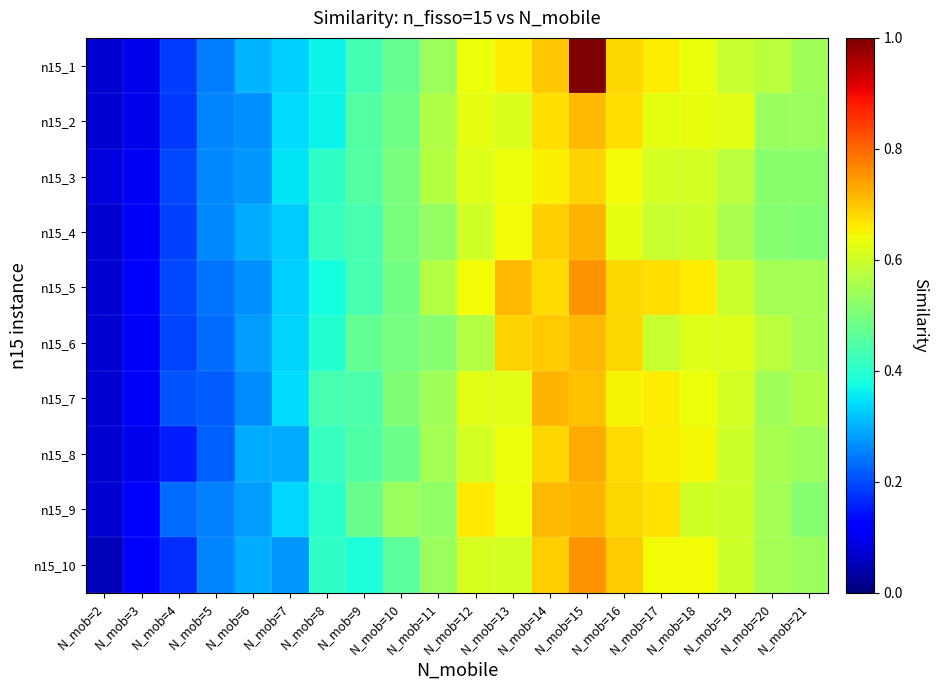

Reading left to right, list all the values displayed in this chart.

n15_1: N_mob=2=0.1	N_mob=3=0.1	N_mob=4=0.2	N_mob=5=0.2	N_mob=6=0.3	N_mob=7=0.3	N_mob=8=0.4	N_mob=9=0.4	N_mob=10=0.5	N_mob=11=0.5	N_mob=12=0.6	N_mob=13=0.7	N_mob=14=0.7	N_mob=15=1.0	N_mob=16=0.7	N_mob=17=0.7	N_mob=18=0.6	N_mob=19=0.6	N_mob=20=0.6	N_mob=21=0.5
n15_2: N_mob=2=0.1	N_mob=3=0.1	N_mob=4=0.2	N_mob=5=0.3	N_mob=6=0.3	N_mob=7=0.3	N_mob=8=0.4	N_mob=9=0.5	N_mob=10=0.5	N_mob=11=0.6	N_mob=12=0.6	N_mob=13=0.6	N_mob=14=0.7	N_mob=15=0.7	N_mob=16=0.7	N_mob=17=0.6	N_mob=18=0.6	N_mob=19=0.6	N_mob=20=0.5	N_mob=21=0.5
n15_3: N_mob=2=0.1	N_mob=3=0.1	N_mob=4=0.2	N_mob=5=0.3	N_mob=6=0.3	N_mob=7=0.3	N_mob=8=0.4	N_mob=9=0.5	N_mob=10=0.5	N_mob=11=0.6	N_mob=12=0.6	N_mob=13=0.6	N_mob=14=0.7	N_mob=15=0.7	N_mob=16=0.6	N_mob=17=0.6	N_mob=18=0.6	N_mob=19=0.6	N_mob=20=0.5	N_mob=21=0.5
n15_4: N_mob=2=0.1	N_mob=3=0.1	N_mob=4=0.2	N_mob=5=0.3	N_mob=6=0.3	N_mob=7=0.3	N_mob=8=0.4	N_mob=9=0.4	N_mob=10=0.5	N_mob=11=0.5	N_mob=12=0.6	N_mob=13=0.6	N_mob=14=0.7	N_mob=15=0.7	N_mob=16=0.6	N_mob=17=0.6	N_mob=18=0.6	N_mob=19=0.6	N_mob=20=0.5	N_mob=21=0.5
n15_5: N_mob=2=0.1	N_mob=3=0.1	N_mob=4=0.2	N_mob=5=0.2	N_mob=6=0.3	N_mob=7=0.3	N_mob=8=0.4	N_mob=9=0.4	N_mob=10=0.5	N_mob=11=0.6	N_mob=12=0.6	N_mob=13=0.7	N_mob=14=0.7	N_mob=15=0.8	N_mob=16=0.7	N_mob=17=0.7	N_mob=18=0.7	N_mob=19=0.6	N_mob=20=0.6	N_mob=21=0.6
n15_6: N_mob=2=0.1	N_mob=3=0.1	N_mob=4=0.2	N_mob=5=0.2	N_mob=6=0.3	N_mob=7=0.3	N_mob=8=0.4	N_mob=9=0.5	N_mob=10=0.5	N_mob=11=0.5	N_mob=12=0.6	N_mob=13=0.7	N_mob=14=0.7	N_mob=15=0.7	N_mob=16=0.7	N_mob=17=0.6	N_mob=18=0.6	N_mob=19=0.6	N_mob=20=0.6	N_mob=21=0.6
n15_7: N_mob=2=0.1	N_mob=3=0.1	N_mob=4=0.2	N_mob=5=0.2	N_mob=6=0.3	N_mob=7=0.3	N_mob=8=0.4	N_mob=9=0.4	N_mob=10=0.5	N_mob=11=0.5	N_mob=12=0.6	N_mob=13=0.6	N_mob=14=0.7	N_mob=15=0.7	N_mob=16=0.7	N_mob=17=0.7	N_mob=18=0.6	N_mob=19=0.6	N_mob=20=0.5	N_mob=21=0.6
n15_8: N_mob=2=0.1	N_mob=3=0.1	N_mob=4=0.2	N_mob=5=0.2	N_mob=6=0.3	N_mob=7=0.3	N_mob=8=0.4	N_mob=9=0.4	N_mob=10=0.5	N_mob=11=0.6	N_mob=12=0.6	N_mob=13=0.6	N_mob=14=0.7	N_mob=15=0.7	N_mob=16=0.7	N_mob=17=0.7	N_mob=18=0.6	N_mob=19=0.6	N_mob=20=0.6	N_mob=21=0.5
n15_9: N_mob=2=0.1	N_mob=3=0.1	N_mob=4=0.2	N_mob=5=0.3	N_mob=6=0.3	N_mob=7=0.3	N_mob=8=0.4	N_mob=9=0.5	N_mob=10=0.5	N_mob=11=0.5	N_mob=12=0.7	N_mob=13=0.6	N_mob=14=0.7	N_mob=15=0.7	N_mob=16=0.7	N_mob=17=0.7	N_mob=18=0.6	N_mob=19=0.6	N_mob=20=0.5	N_mob=21=0.5
n15_10: N_mob=2=0.1	N_mob=3=0.1	N_mob=4=0.2	N_mob=5=0.3	N_mob=6=0.3	N_mob=7=0.3	N_mob=8=0.4	N_mob=9=0.4	N_mob=10=0.5	N_mob=11=0.5	N_mob=12=0.6	N_mob=13=0.6	N_mob=14=0.7	N_mob=15=0.8	N_mob=16=0.7	N_mob=17=0.6	N_mob=18=0.6	N_mob=19=0.6	N_mob=20=0.5	N_mob=21=0.5